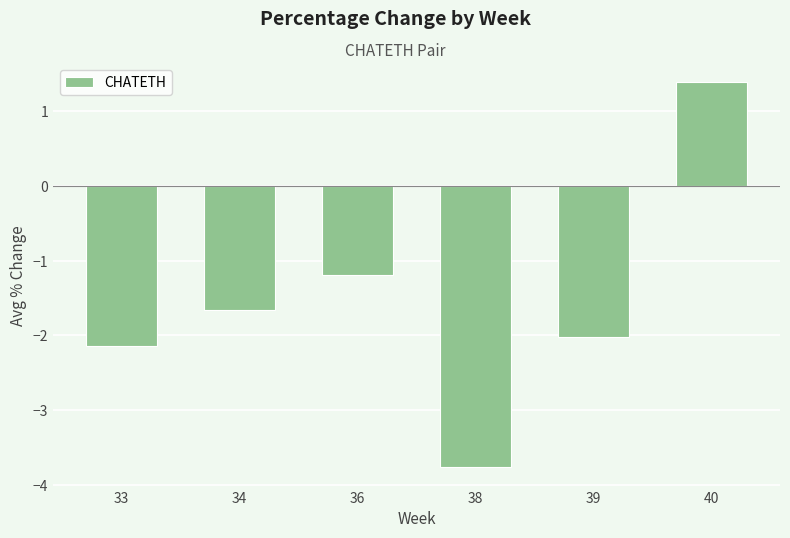

How many negative values are there?

5